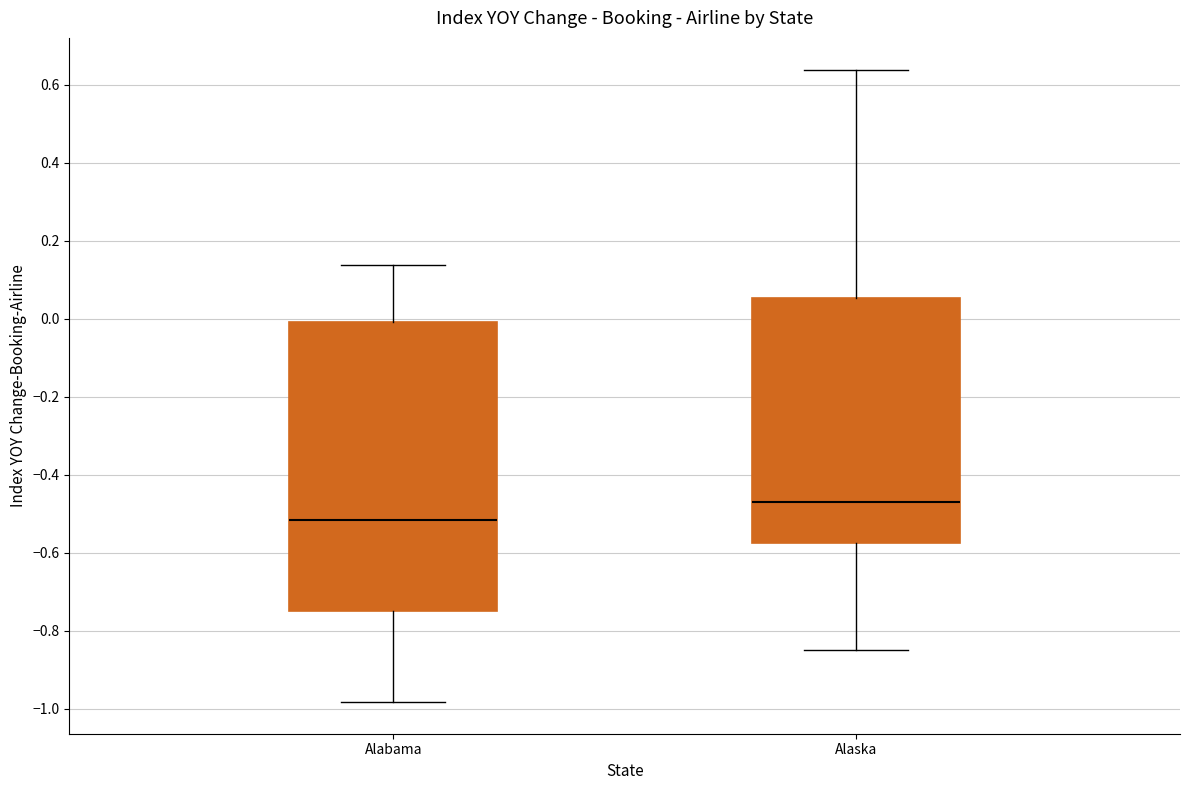

Comparing the boxes themselves (not the whiskers), which one is the tallest?

Alabama